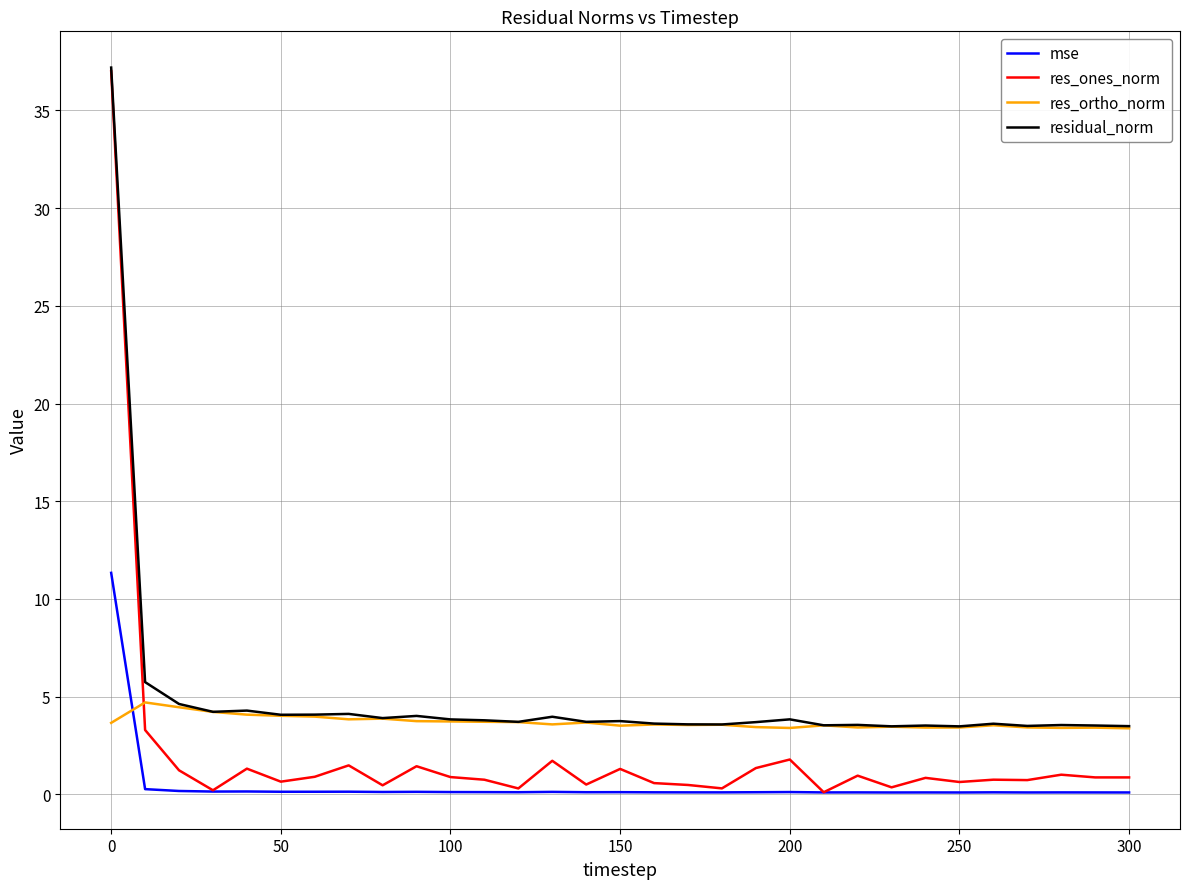

What is the maximum value shown in the chart?

37.2